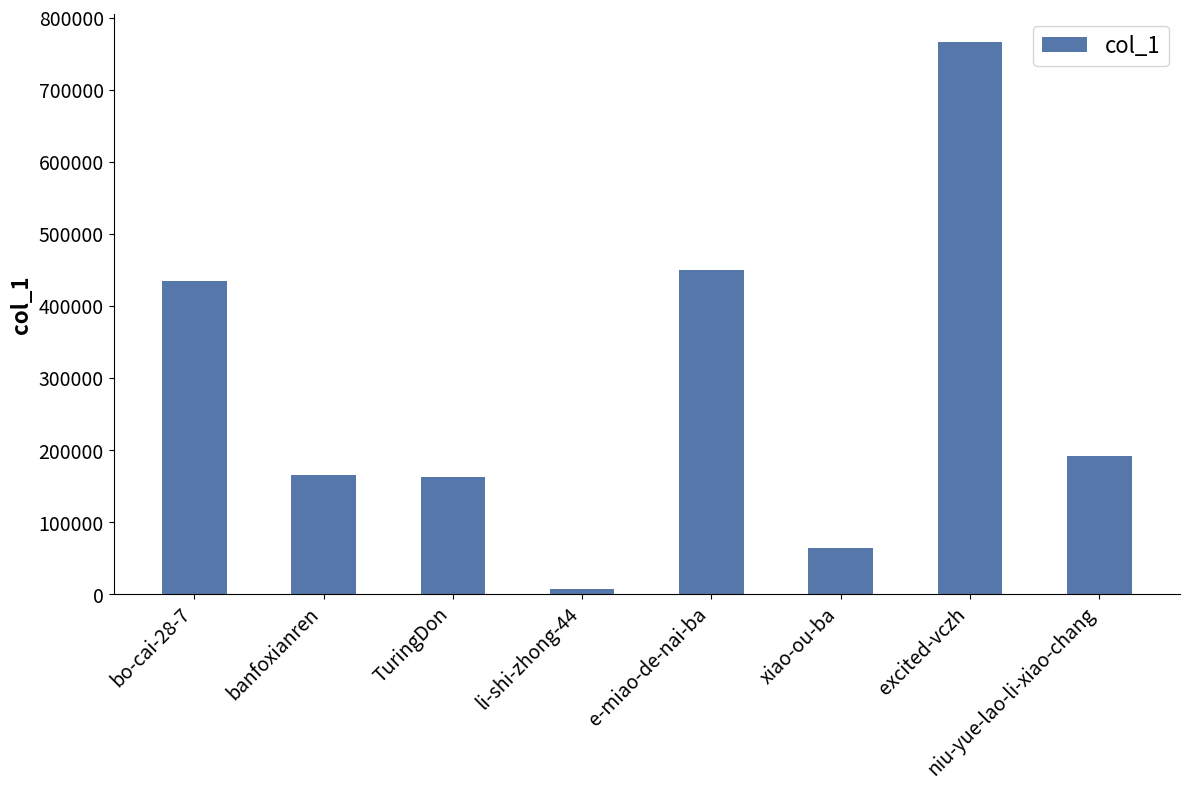

What is the maximum value shown in the chart?

766372